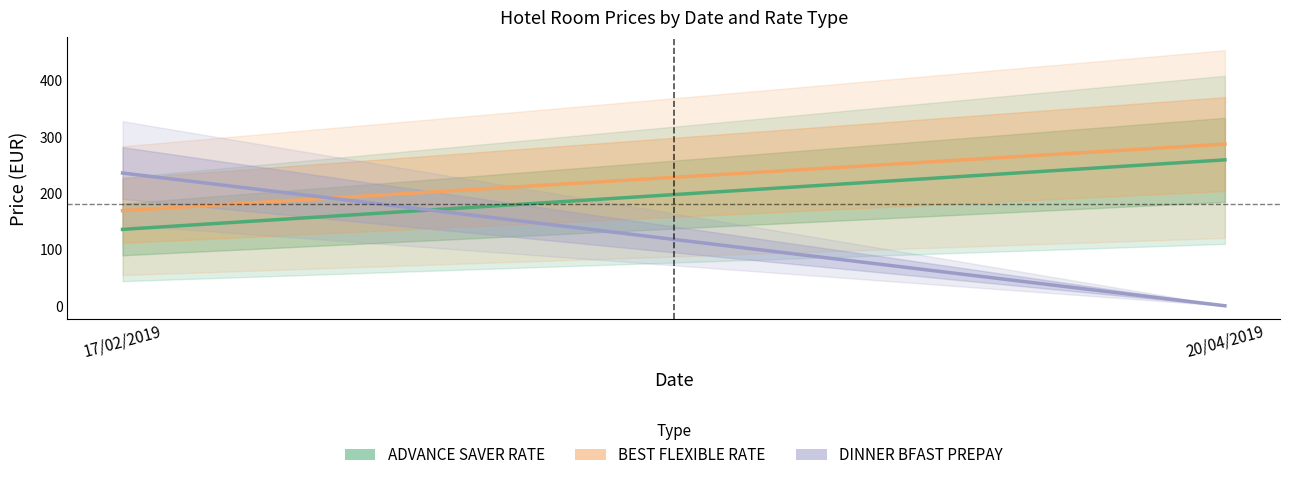

How many lines are shown in the chart?

3